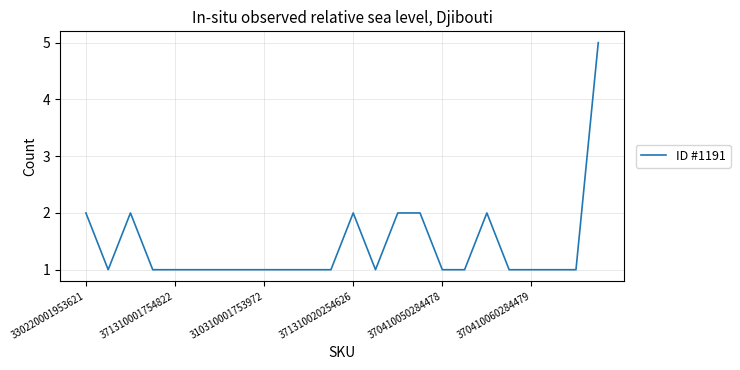

What is the average value?

1